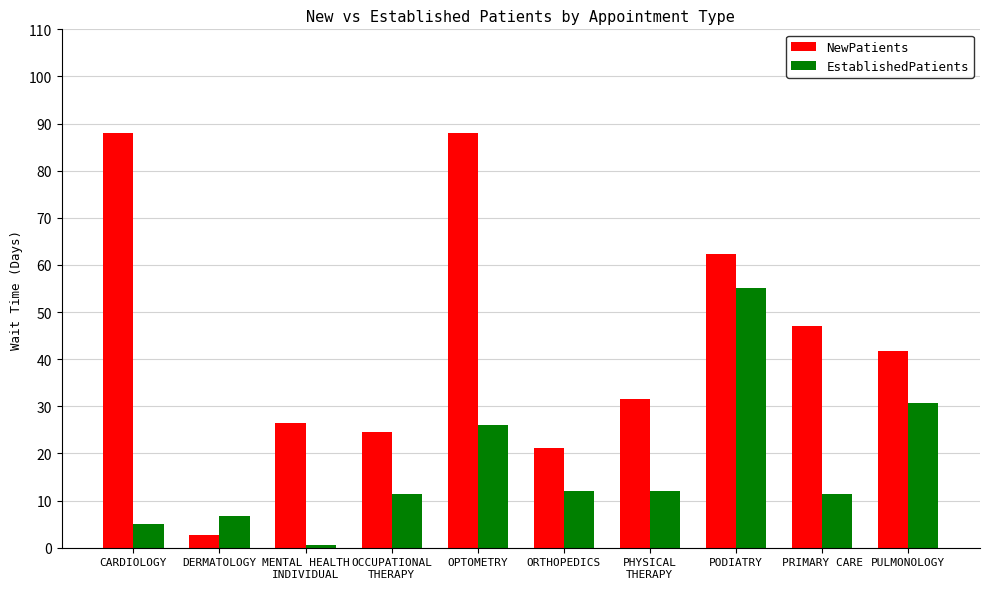

What is the total value across all series at PODIATRY?

117.5